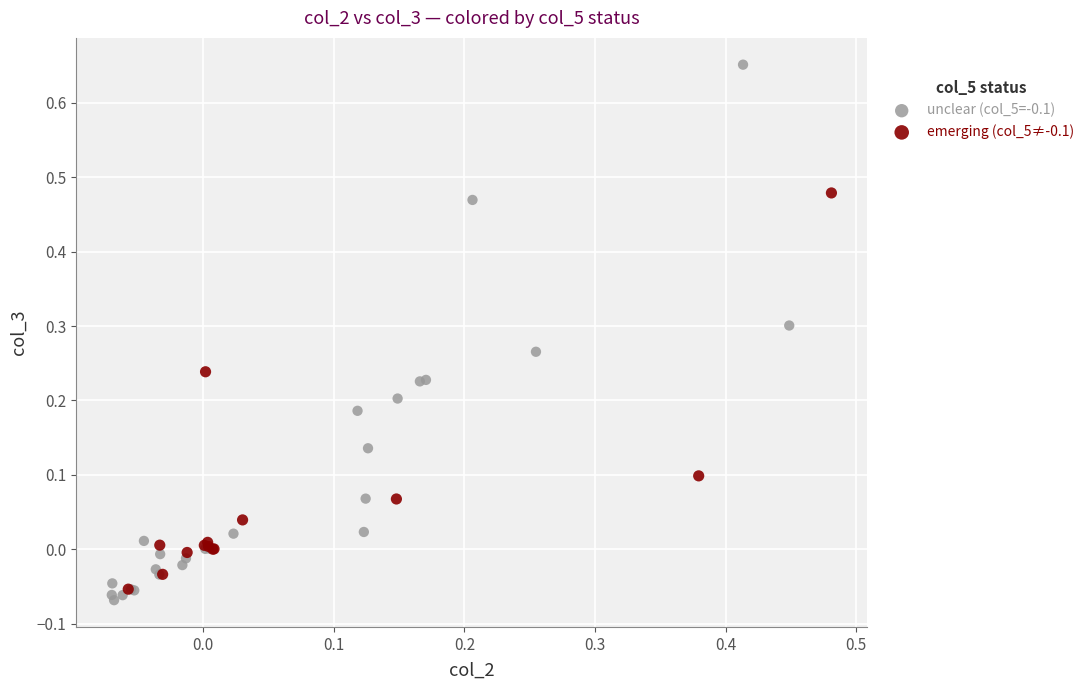

What are all the series names shown in the legend?

unclear (col_5=-0.1), emerging (col_5≠-0.1)